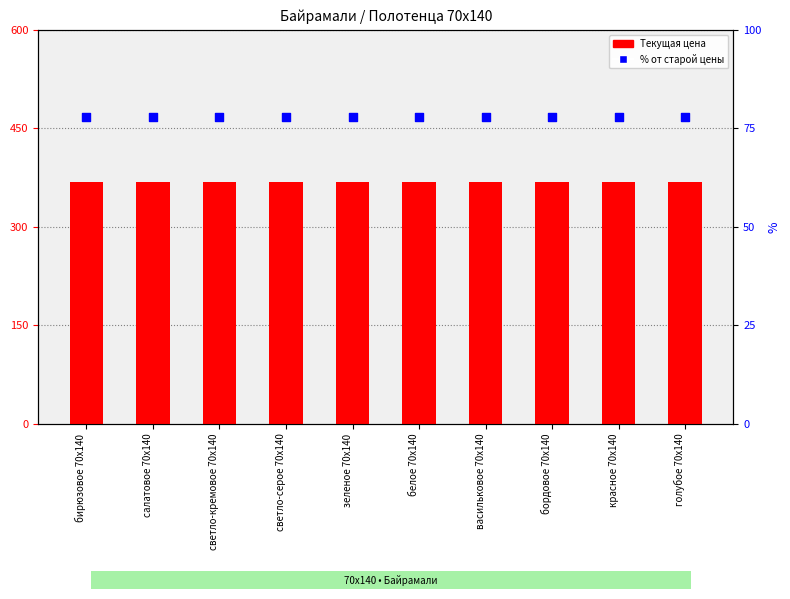

Which series reaches the maximum Y coordinate?

Текущая цена